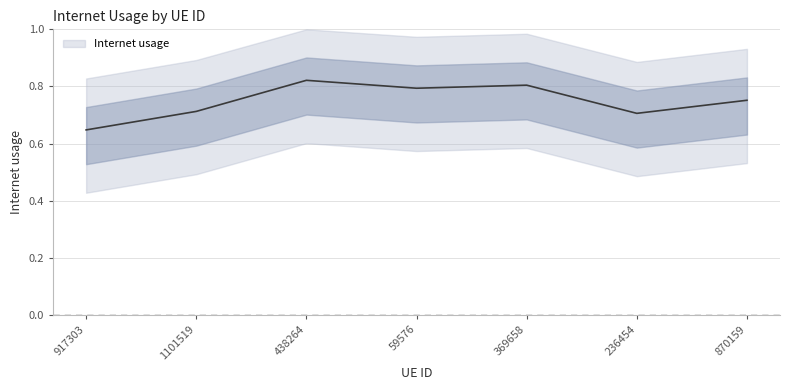

Where is the data nearest to the value 0?

917303